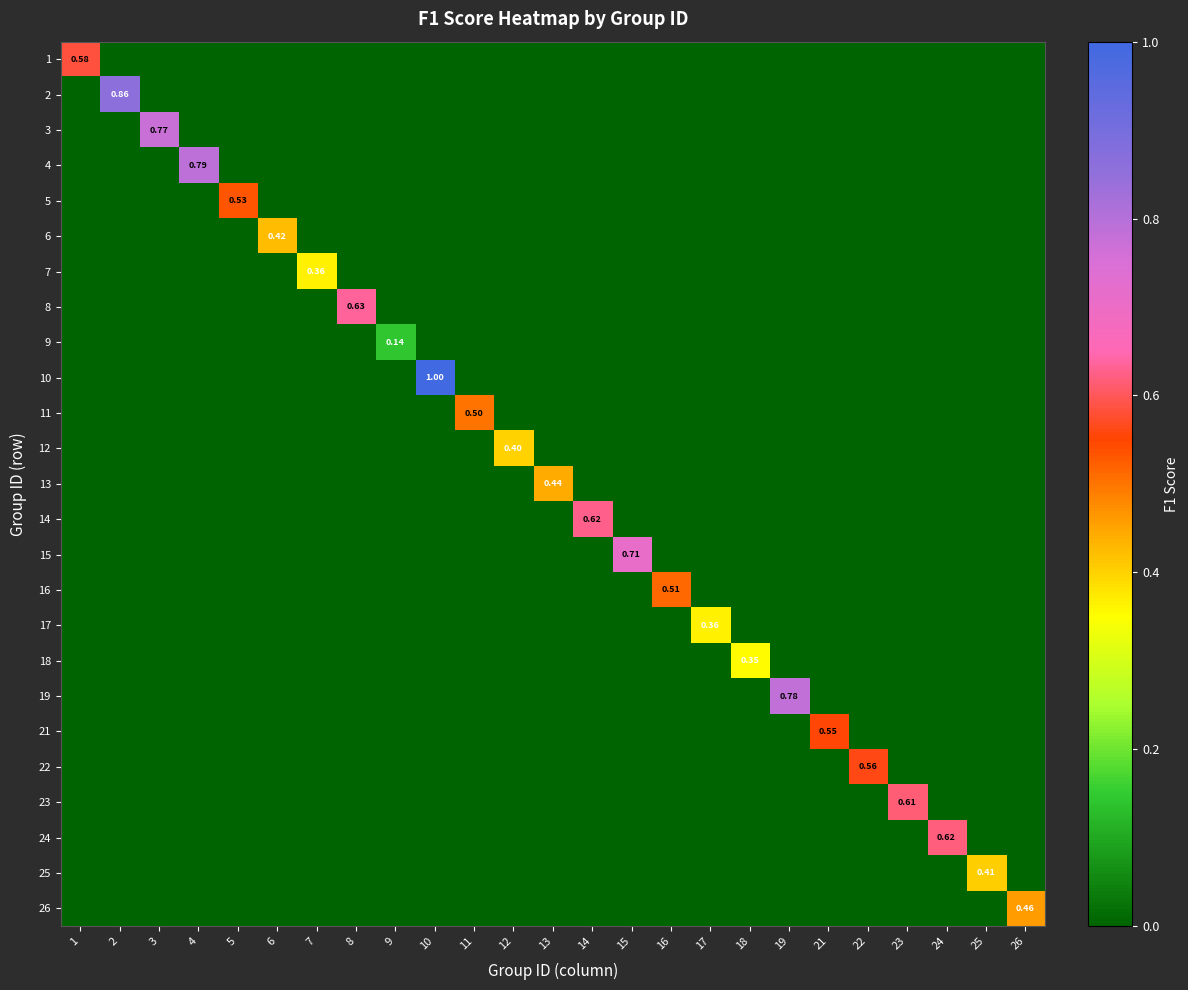

At which category does the chart reach its minimum across all series?

2